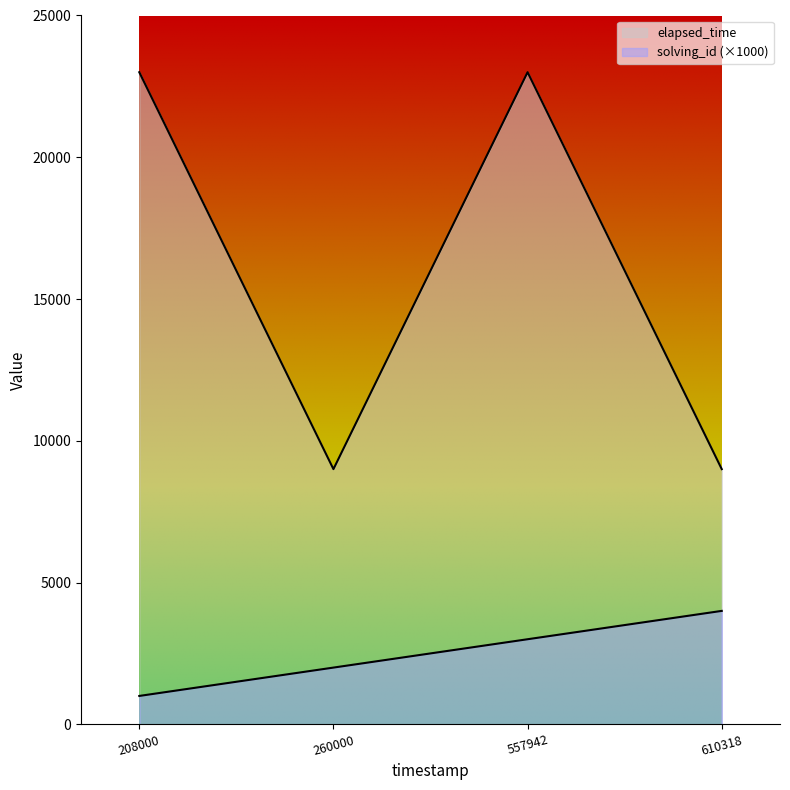

Does the chart display data point markers on the line(s)?

No